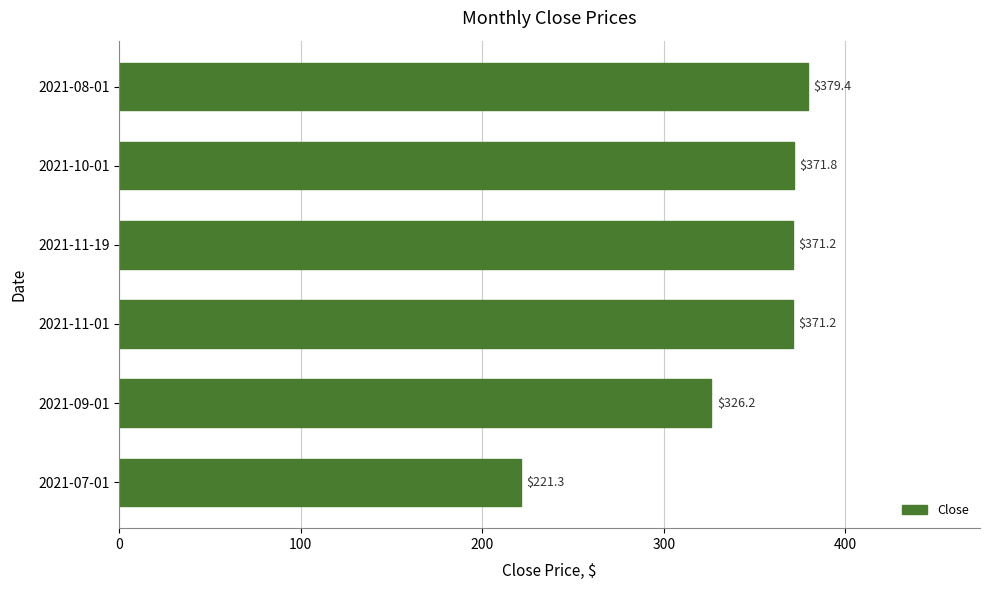

What is the change in value from 2021-07-01 to 2021-08-01?

+158.1